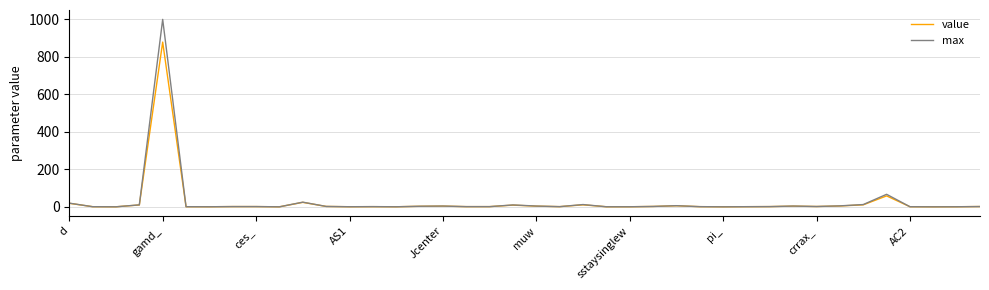

What is the maximum value shown in the chart?

1000.0